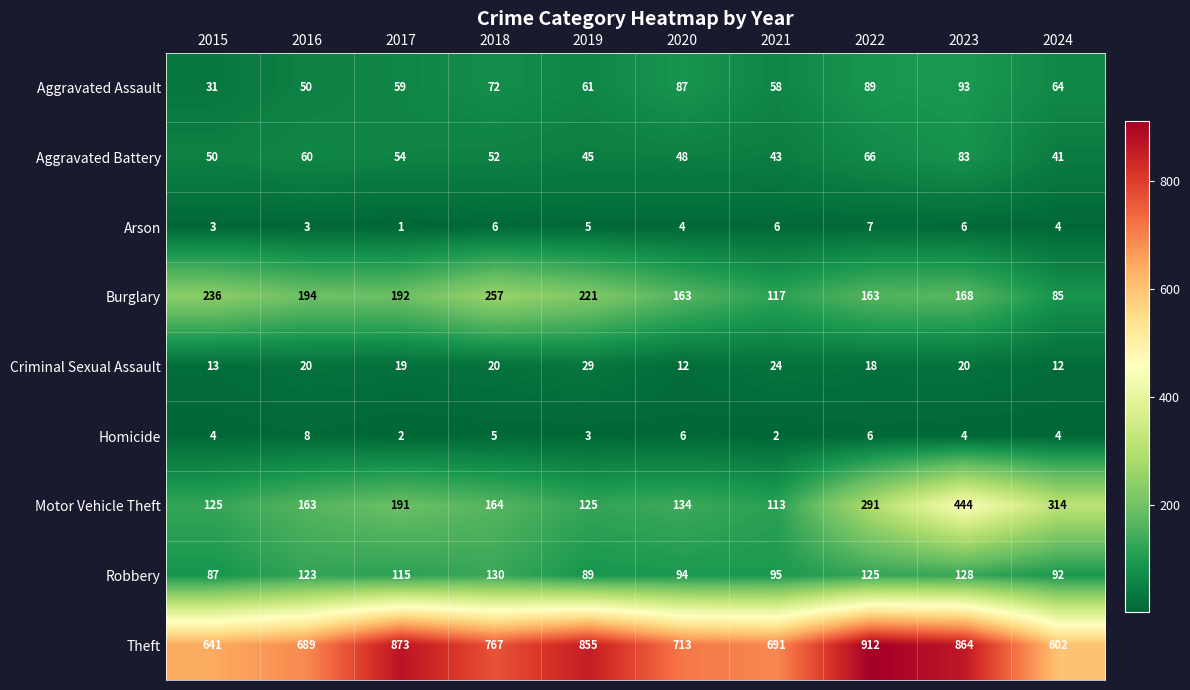

What is the sum of all Arson values?

45